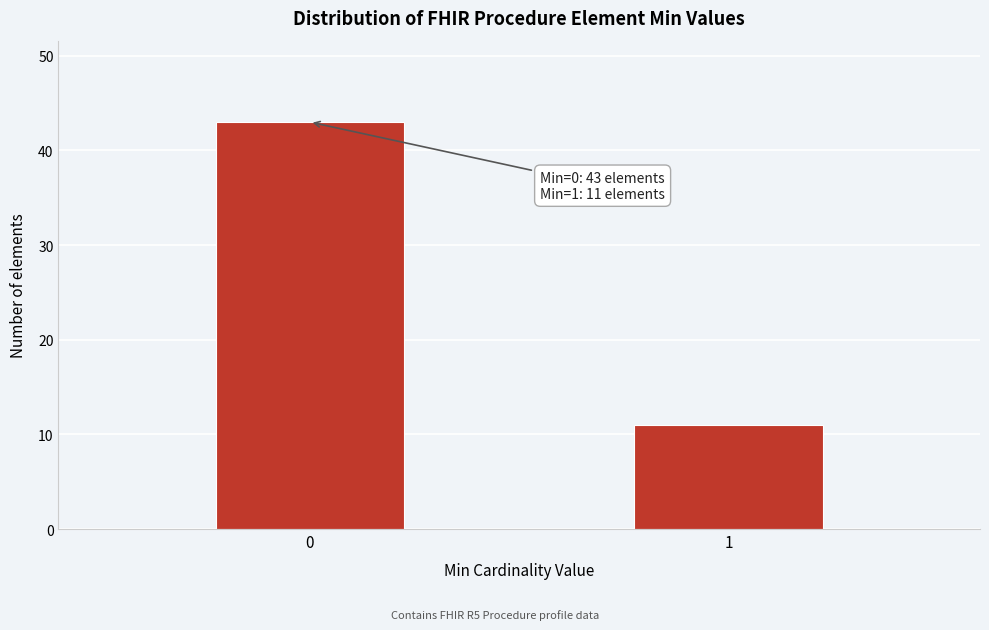

Reading right to left, extract all data points from this chart.

1=11	0=43